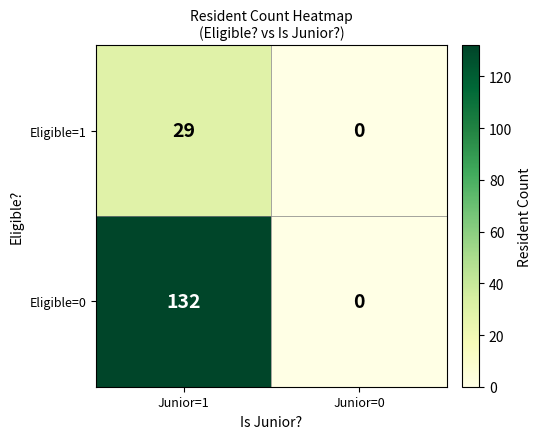

How many data points does each series have?

2